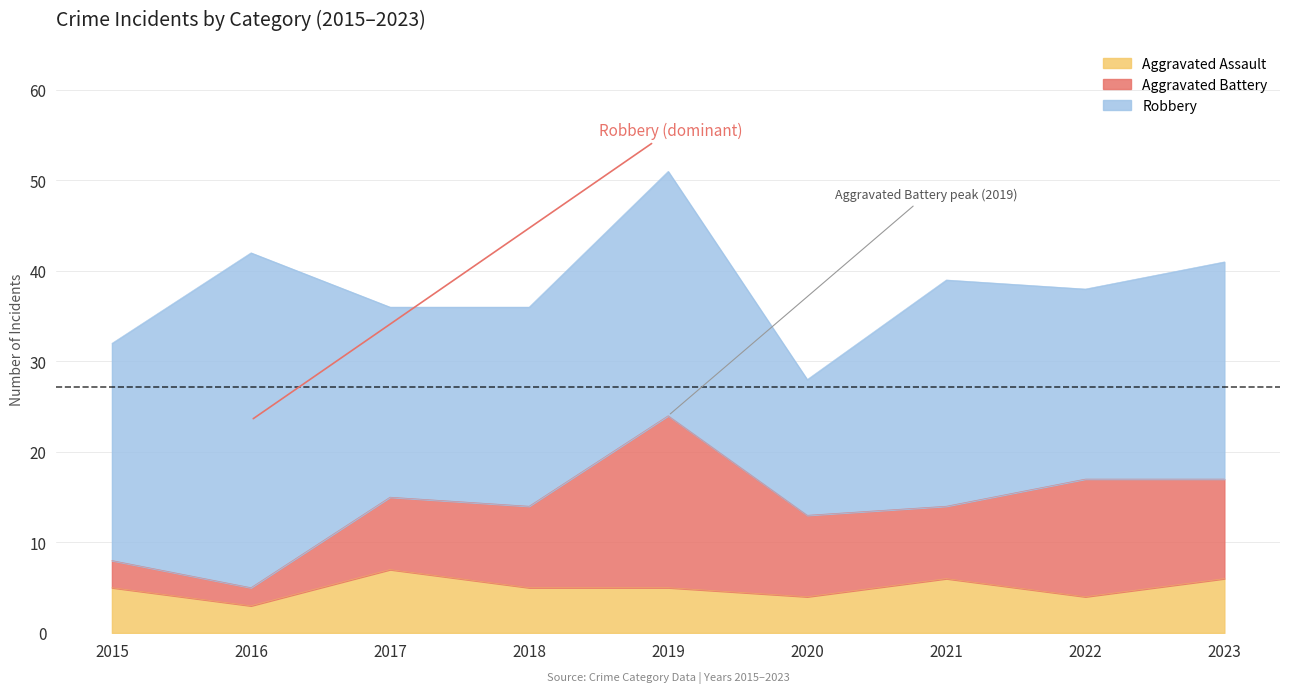

What is the total value across all series at 2015?

32